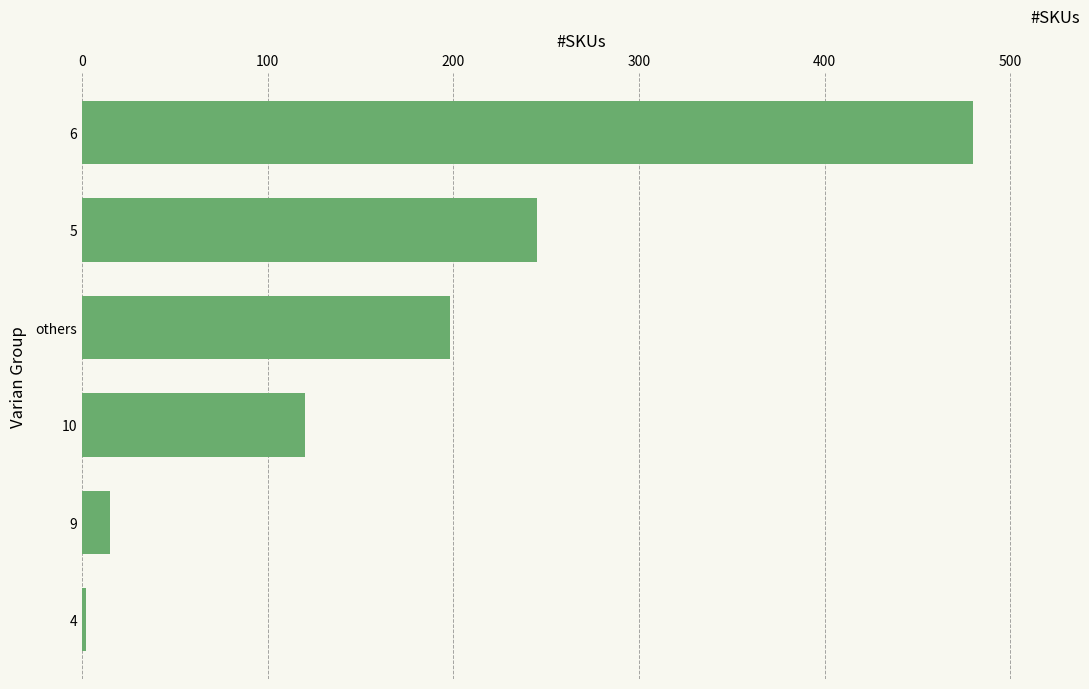

What is the smallest value displayed?

2